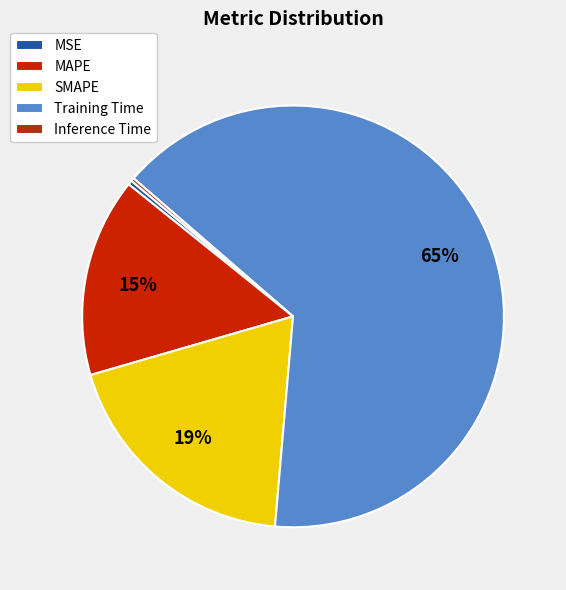

What percentage is the MAPE slice, to the nearest percent?

15%